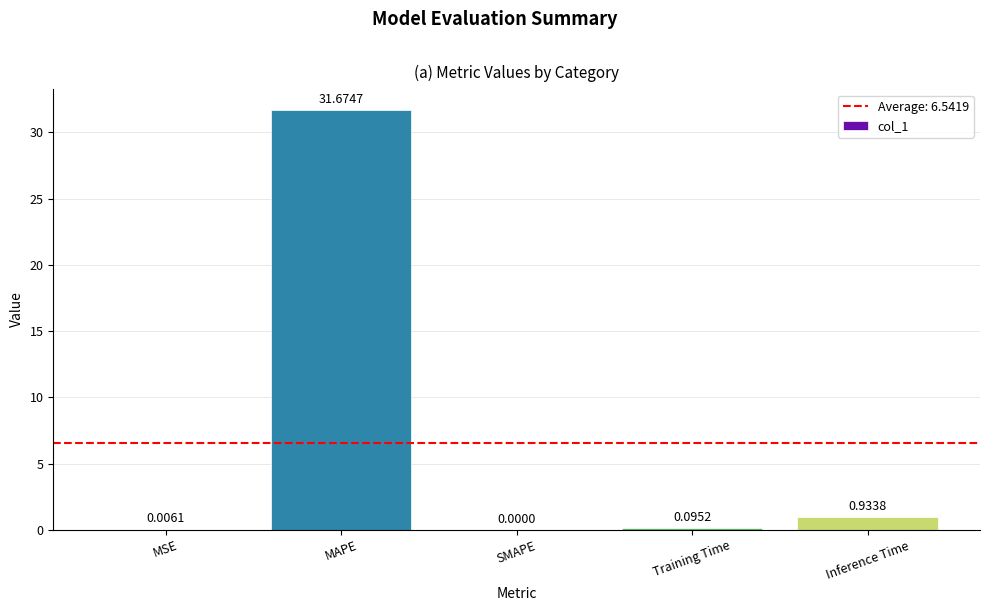

What is the average value?

6.5